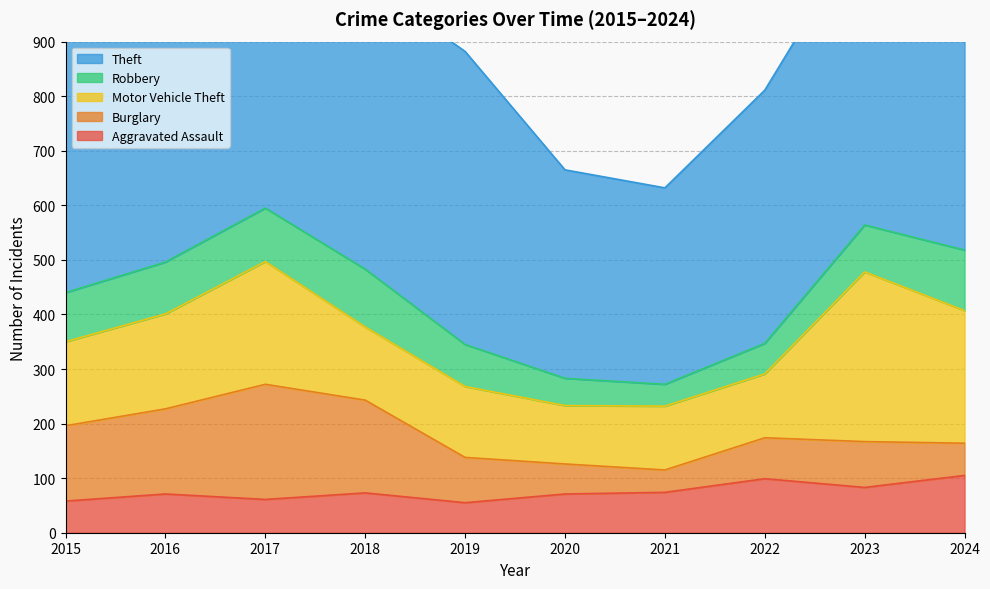

After their last crossing, which series has the higher values: Burglary or Robbery?

Robbery